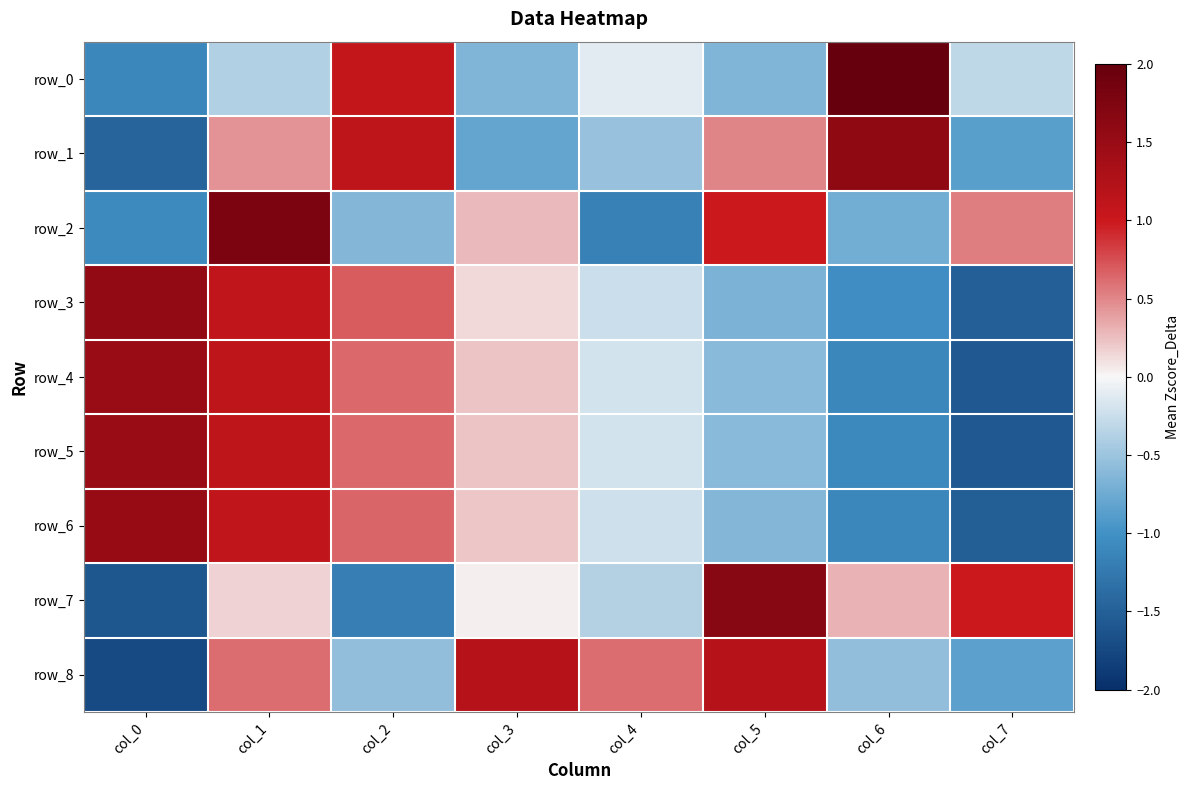

How many negative values does the row_6 series have?

4